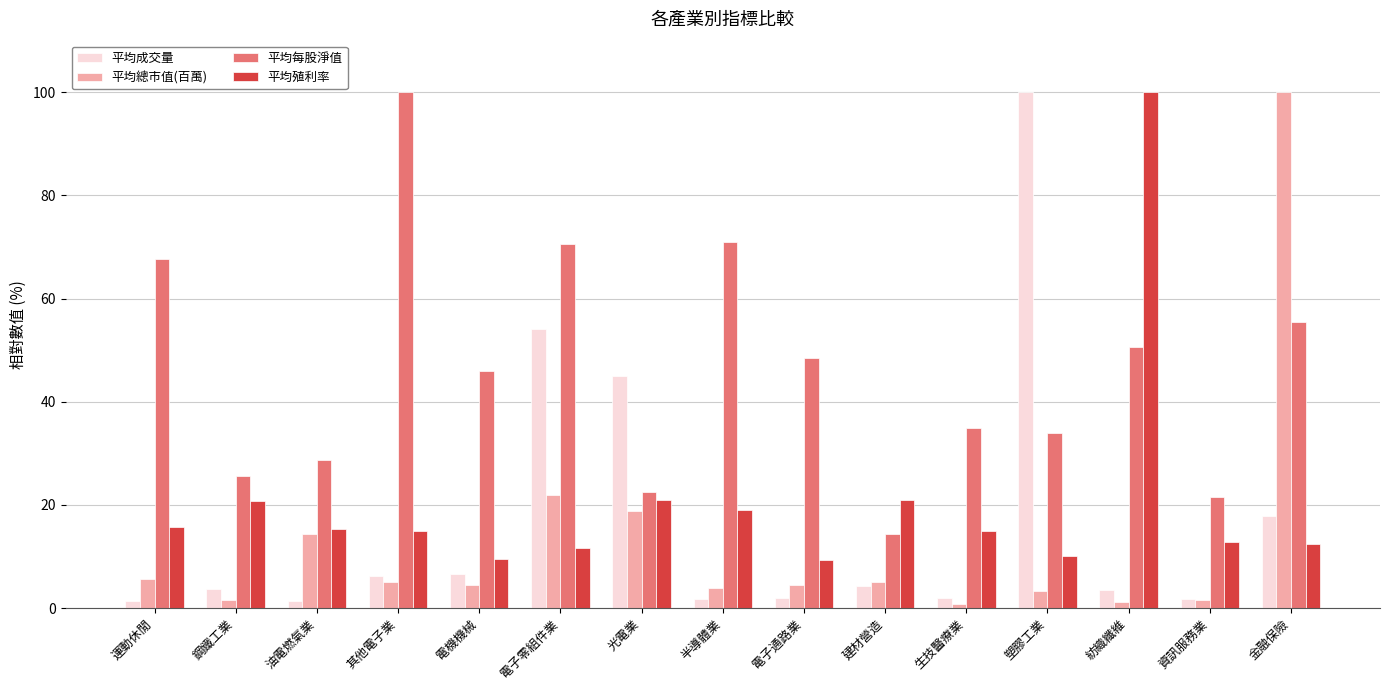

Where does the 平均每股淨值 series first go above 45?

運動休閒